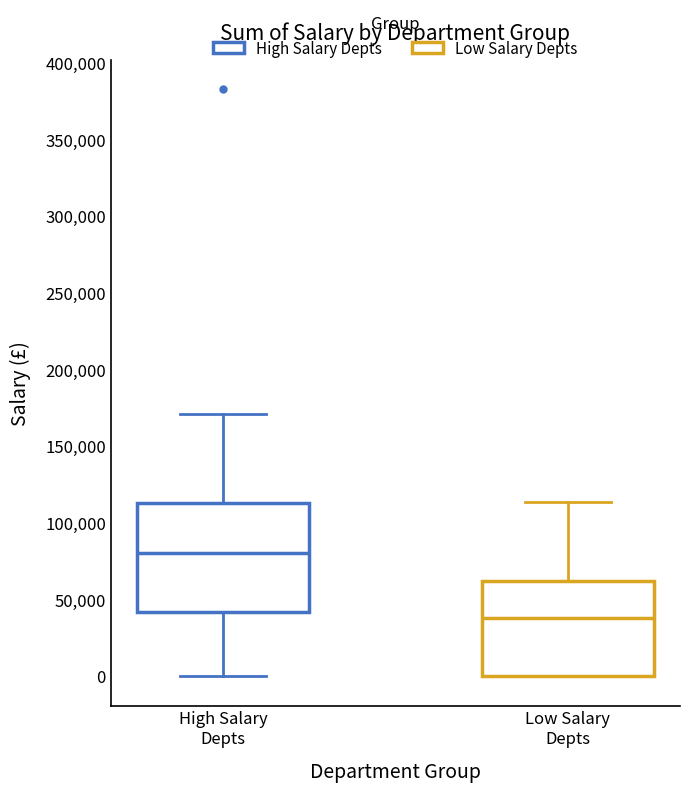

Which box has the lowest median line?

Low Salary Depts